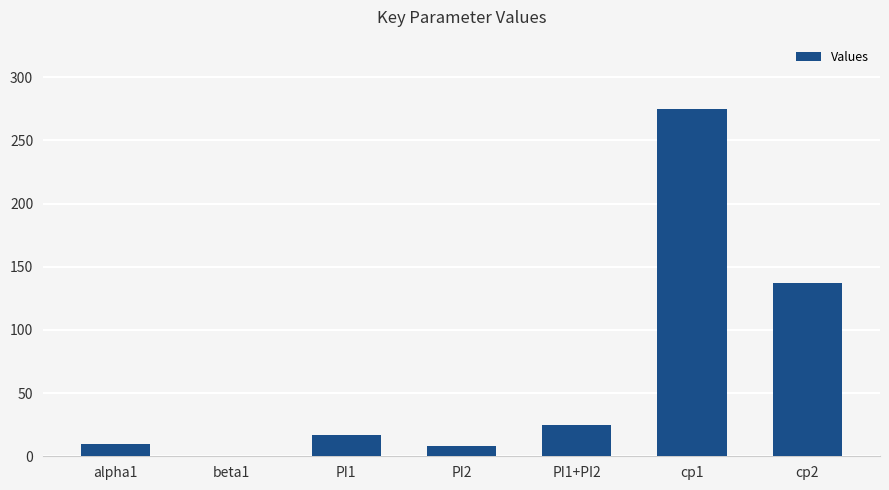

What is the sum of the values at PI1+PI2 and PI2?

33.3